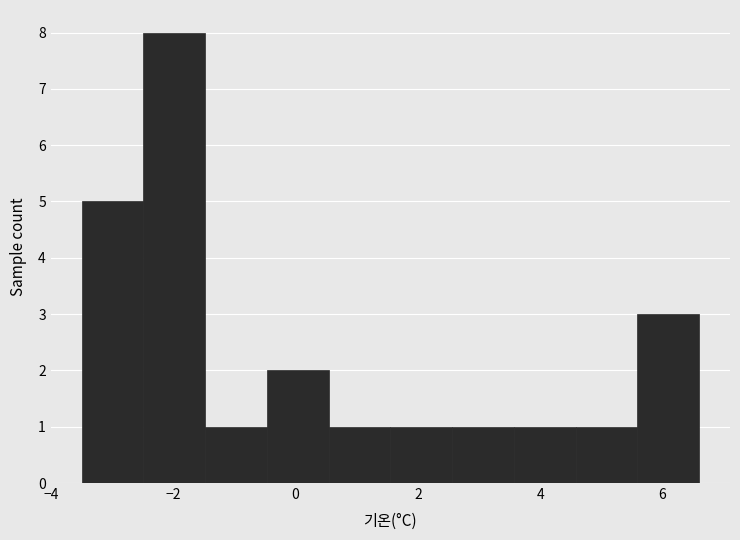

Reading left to right, transcribe this chart: for each bar, give the range it covers on the x-axis and its height. Neither the bar edges nor the heights are printed on the chart, so give them approximately, as read against the axes.

-3.4 to -2.4: 5
-2.4 to -1.4: 8
-1.4 to -0.4: 1
-0.4 to 0.6: 2
0.6 to 1.6: 1
1.6 to 2.6: 1
2.6 to 3.6: 1
3.6 to 4.6: 1
4.6 to 5.6: 1
5.6 to 6.6: 3